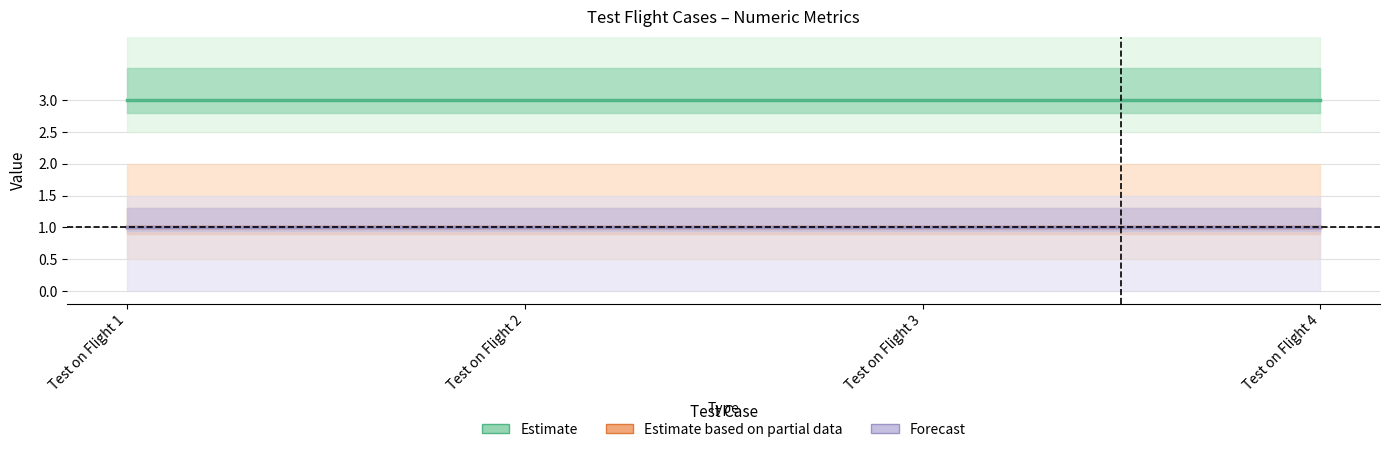

At which category is the sum across all series the highest?

Test on Flight 1